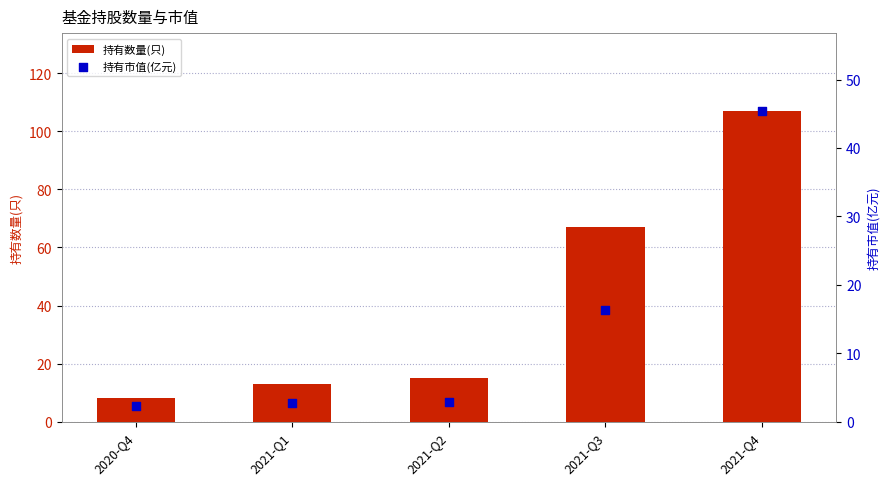

Which series contains the highest Y value?

持有数量(只)